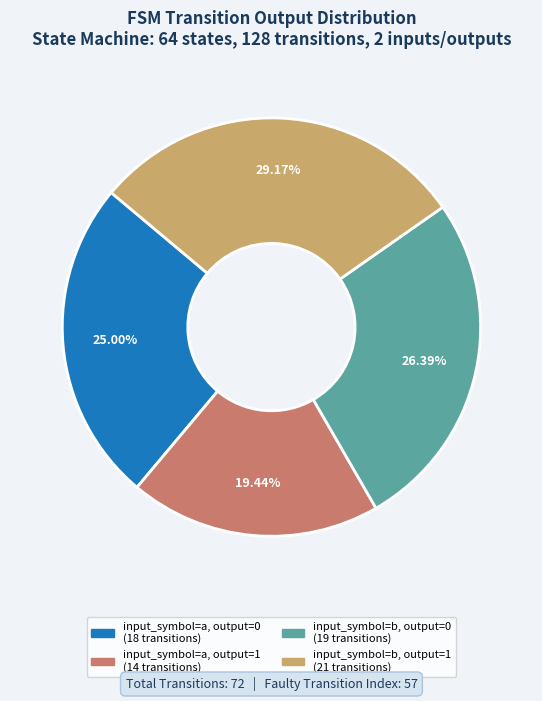

To the nearest percent, what is the average slice percentage?

25%